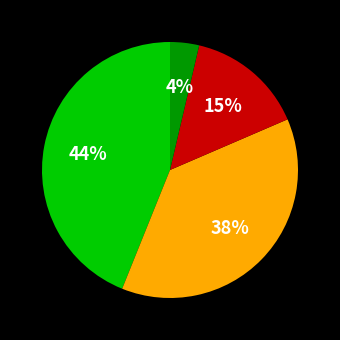

To the nearest percent, what is the difference between the largest and smallest slice percentages?

40%